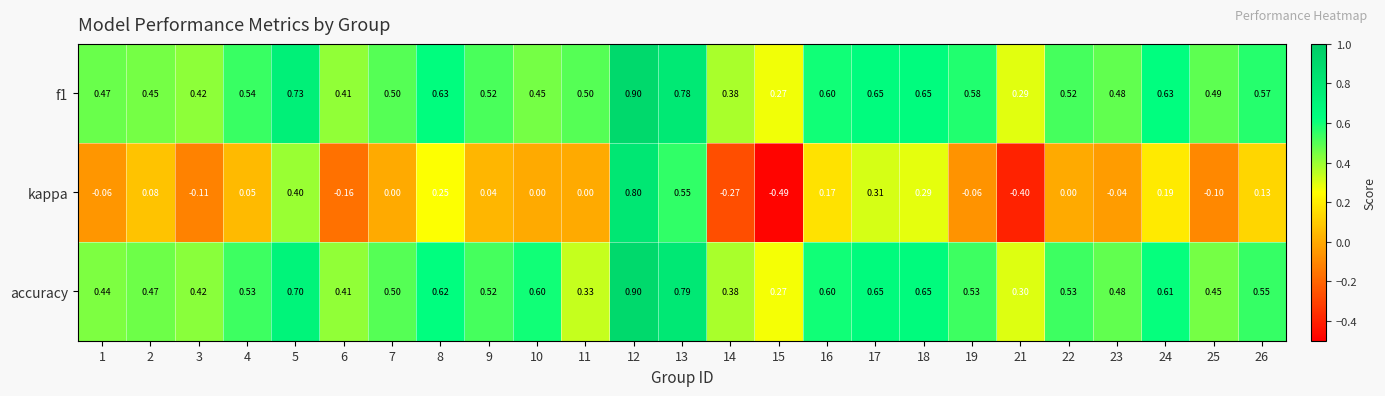

Which series has the widest spread of values?

kappa